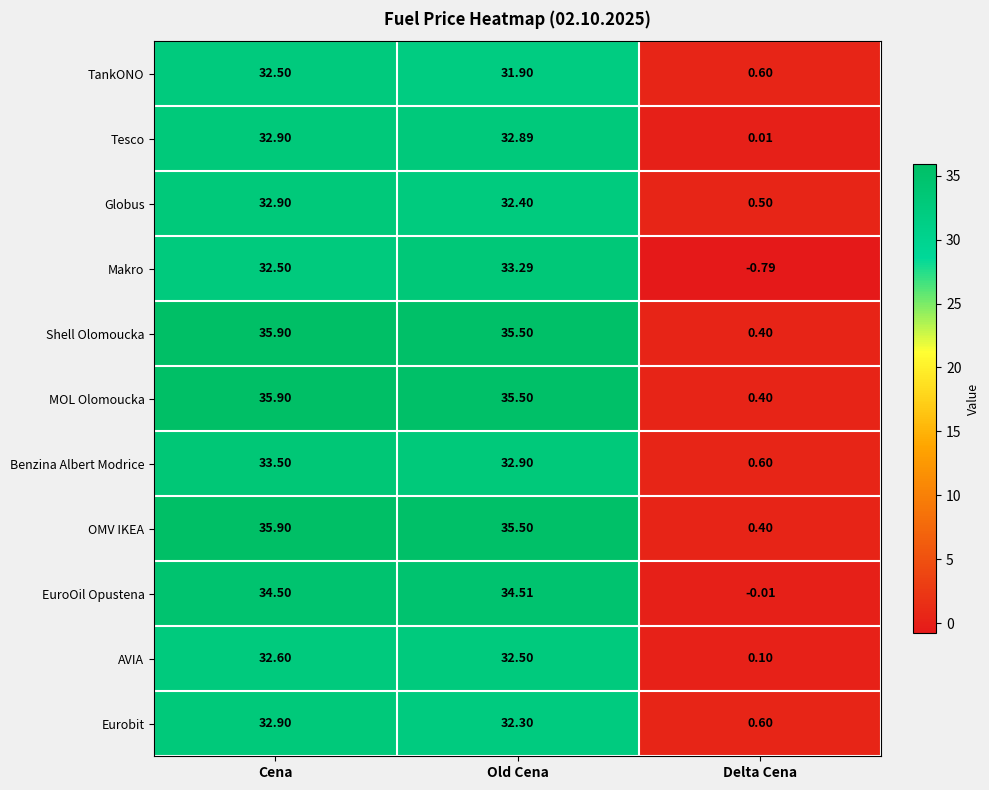

At which category does the chart reach its minimum across all series?

Delta Cena